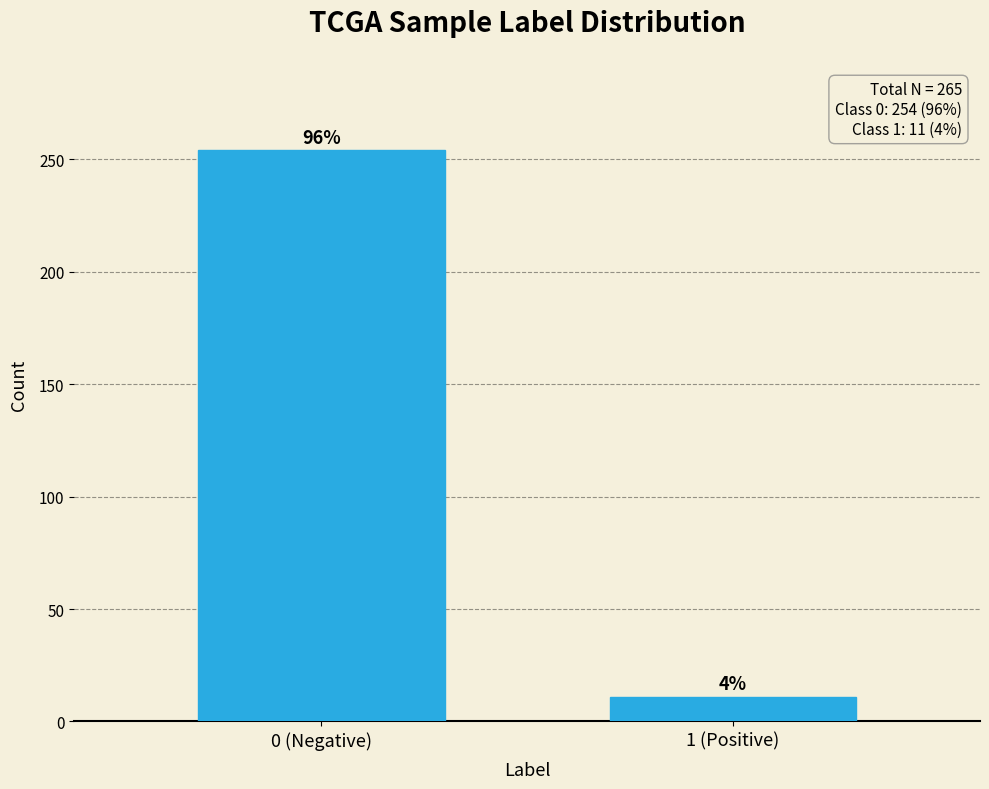

Does the chart contain any negative values?

No